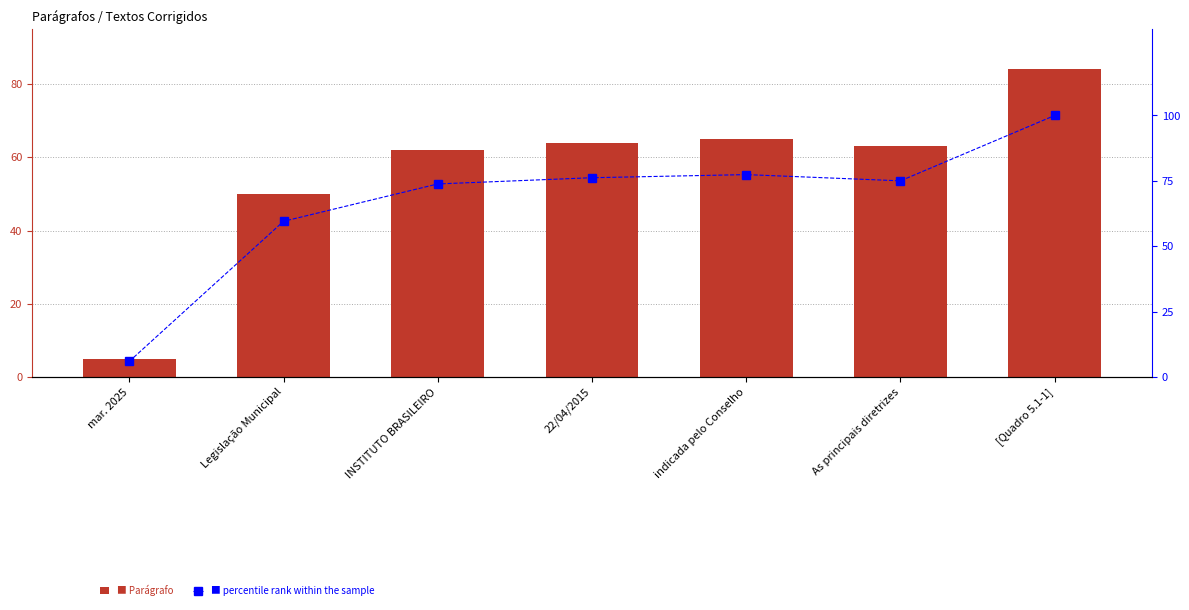

Where is percentile rank within the sample nearest to the value 52?

Legislação Municipal